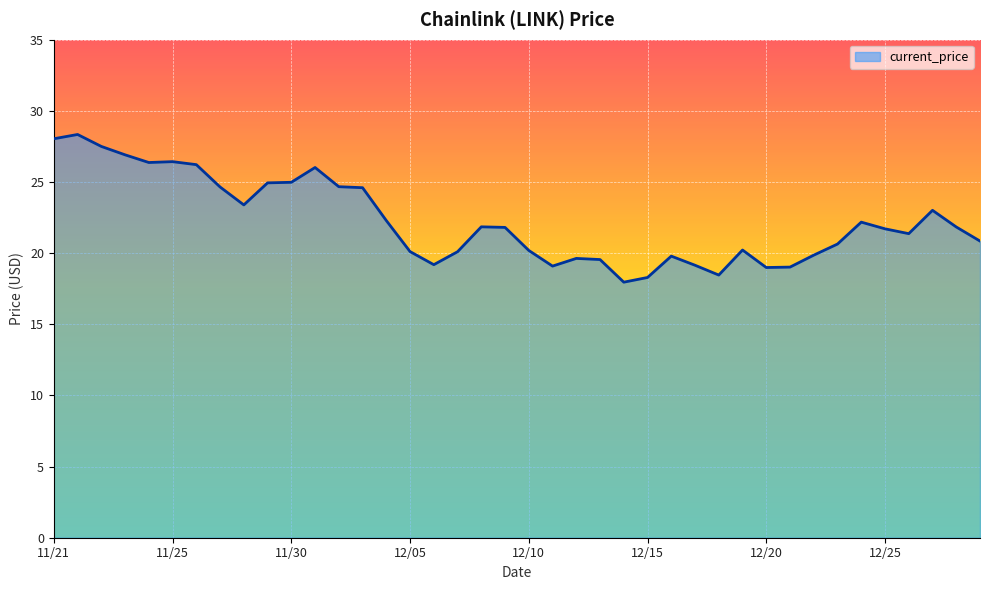

What is the difference between the maximum and minimum values?

10.4